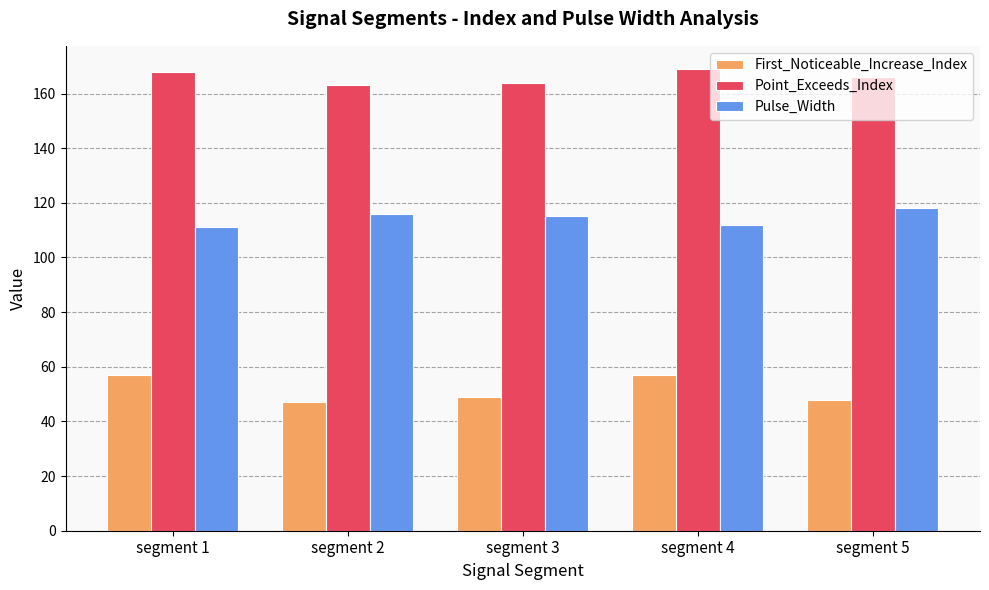

The Point_Exceeds_Index series shows 243 at segment 5. True or false?

False